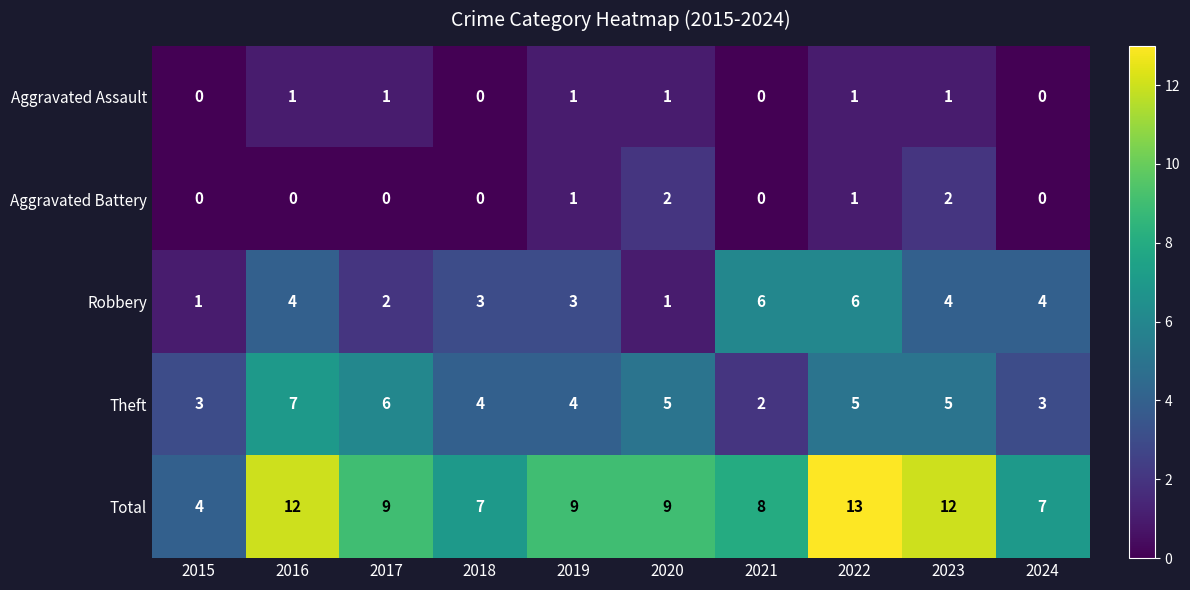

How many data points does each series have?

10